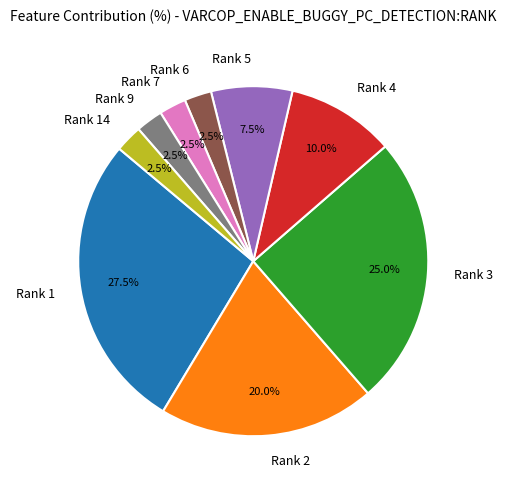

Approximately how many times larger is the value at Rank 4 compared to Rank 5?

1.3